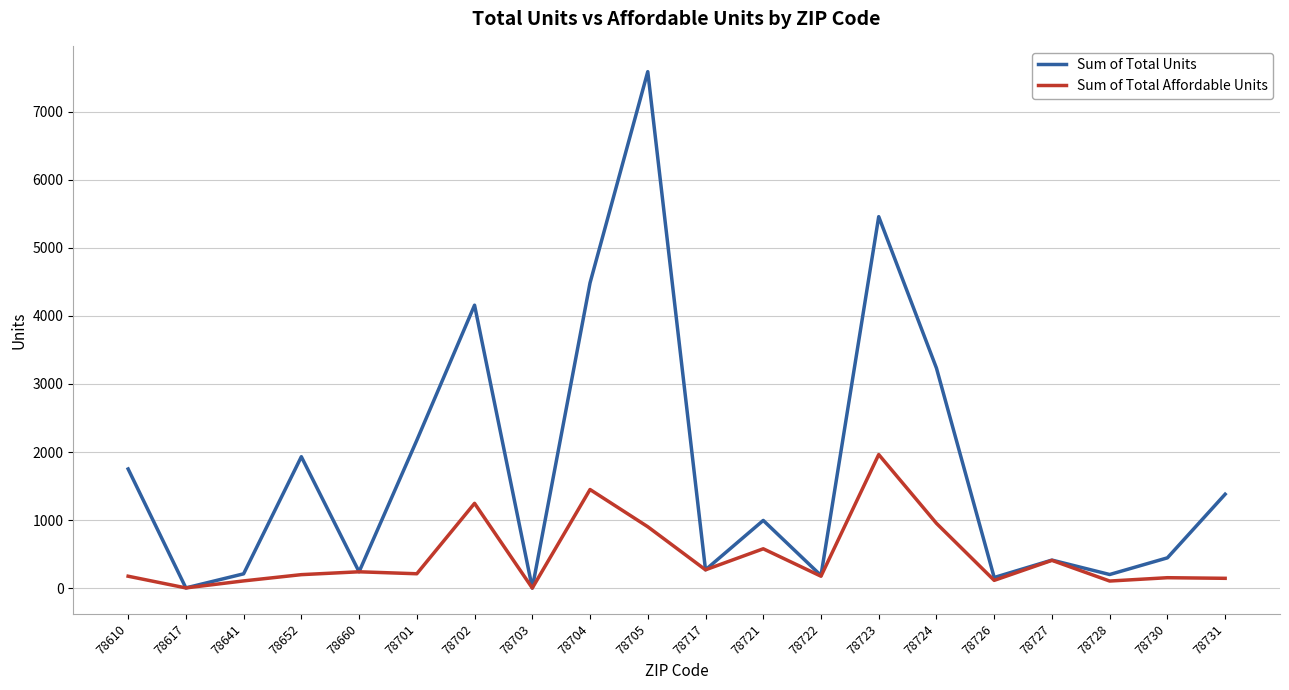

Read the Sum of Total Units value at 78723.

5459